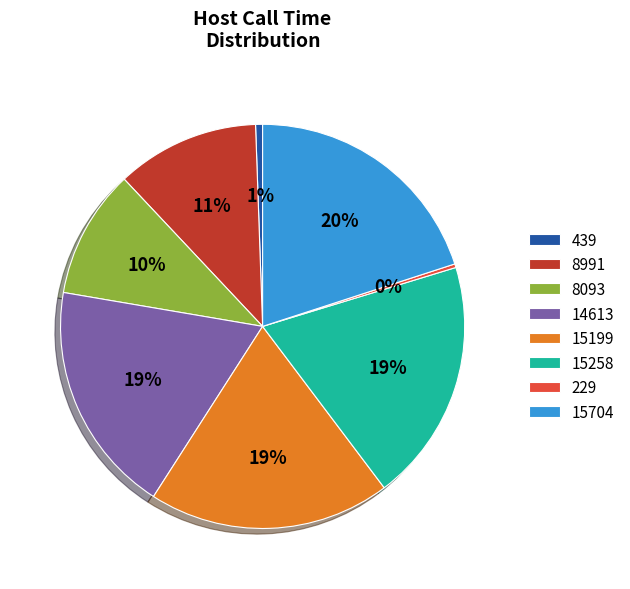

Is 8991 the majority of the pie?

No